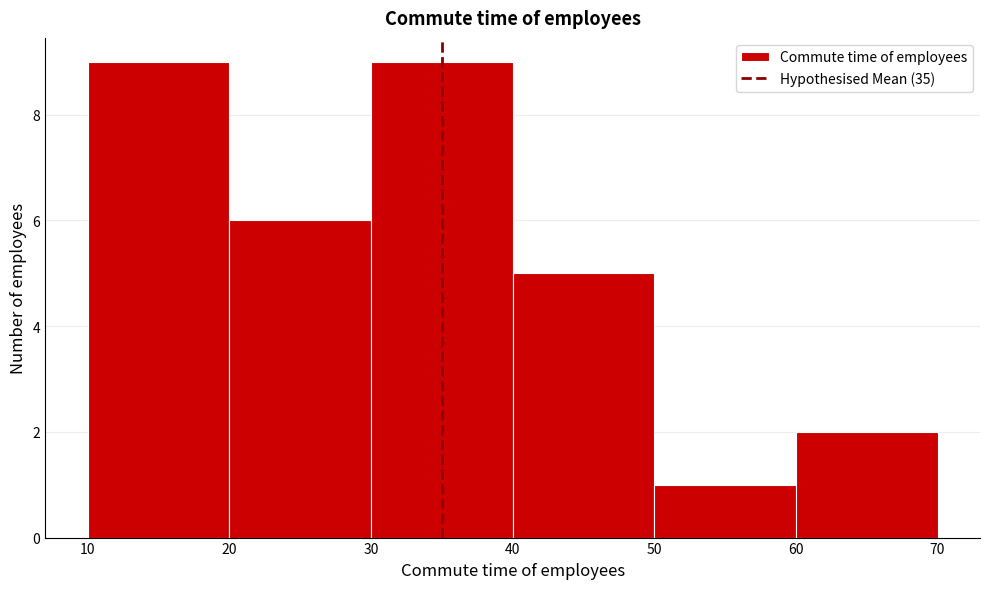

How tall is the bar that spans 60 to 70 on the x-axis? The values are not printed on the chart, so give them approximately, as read against the axis.

2